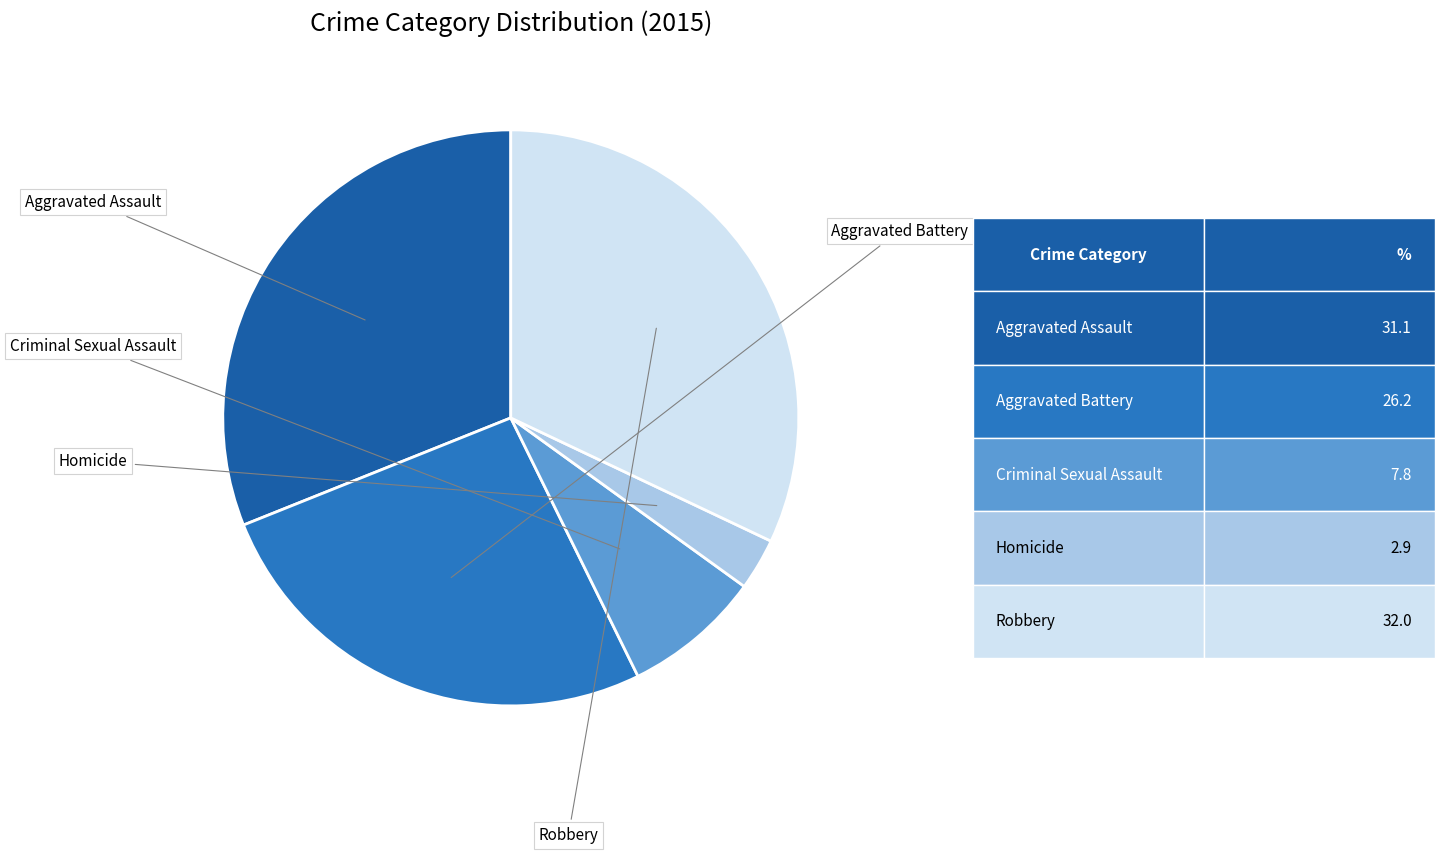

To the nearest percent, what is the average slice percentage?

20%